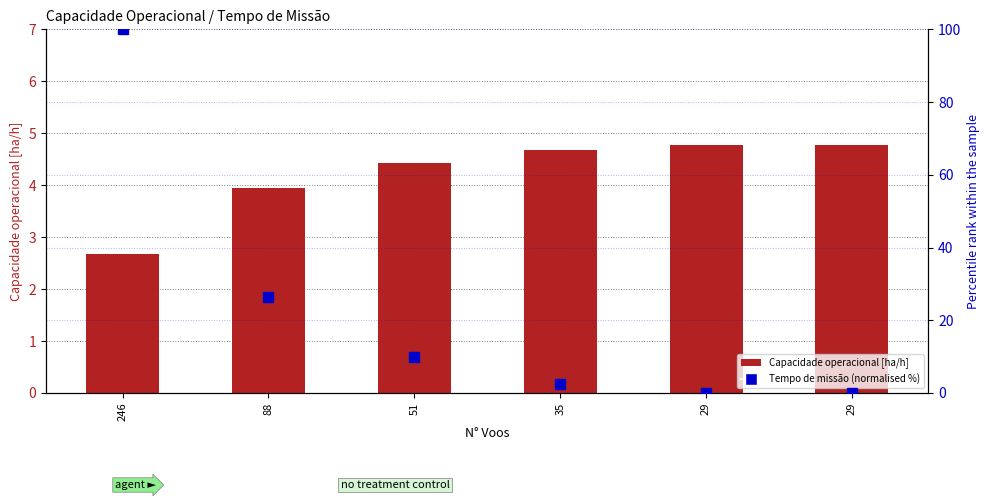

Reading left to right, what are all the values shown in this chart?

Capacidade operacional [ha/h]: 2.7	4.0	4.4	4.7	4.8	4.8
Tempo de missao [h] (percentile): 100.0	26.5	9.8	2.5	0.0	0.1